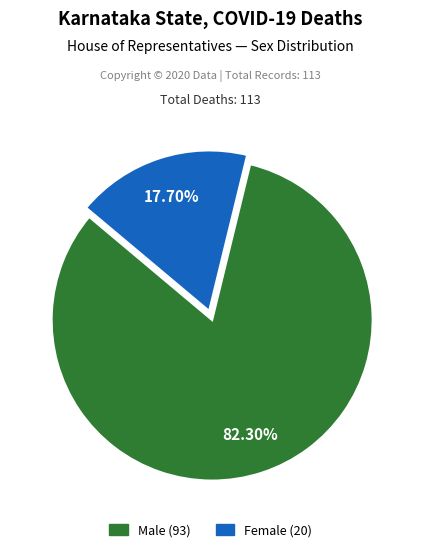

Does any single category account for the majority?

Yes